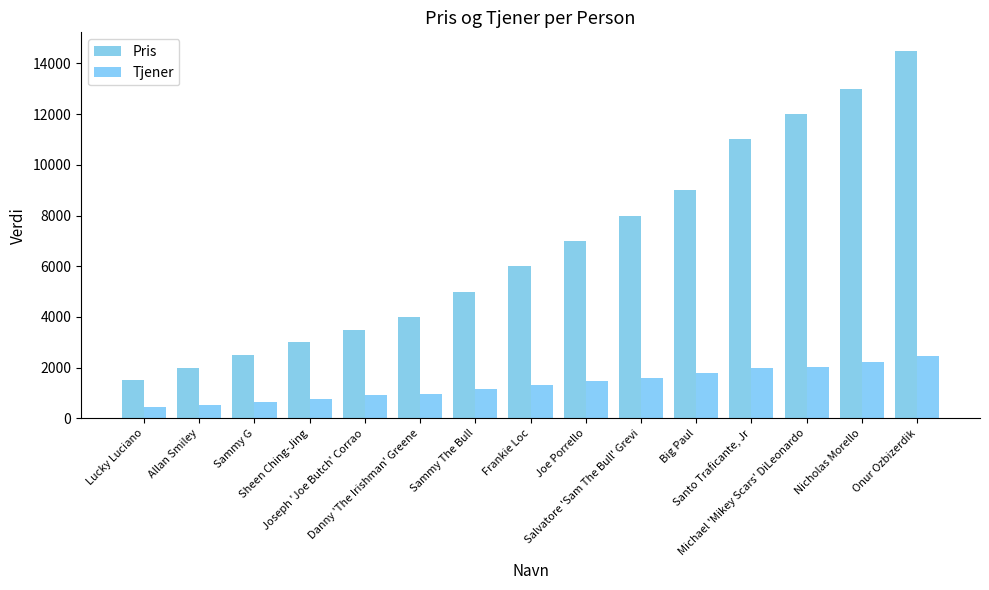

The Tjener series shows 780 at Sheen Ching-Jing. True or false?

True